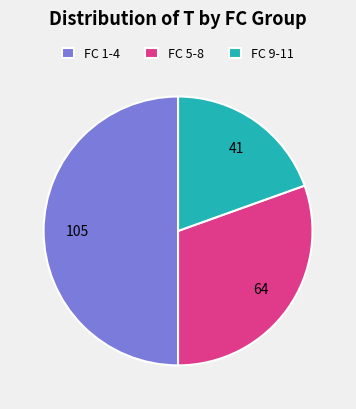

Which slice is the largest?

FC 1-4